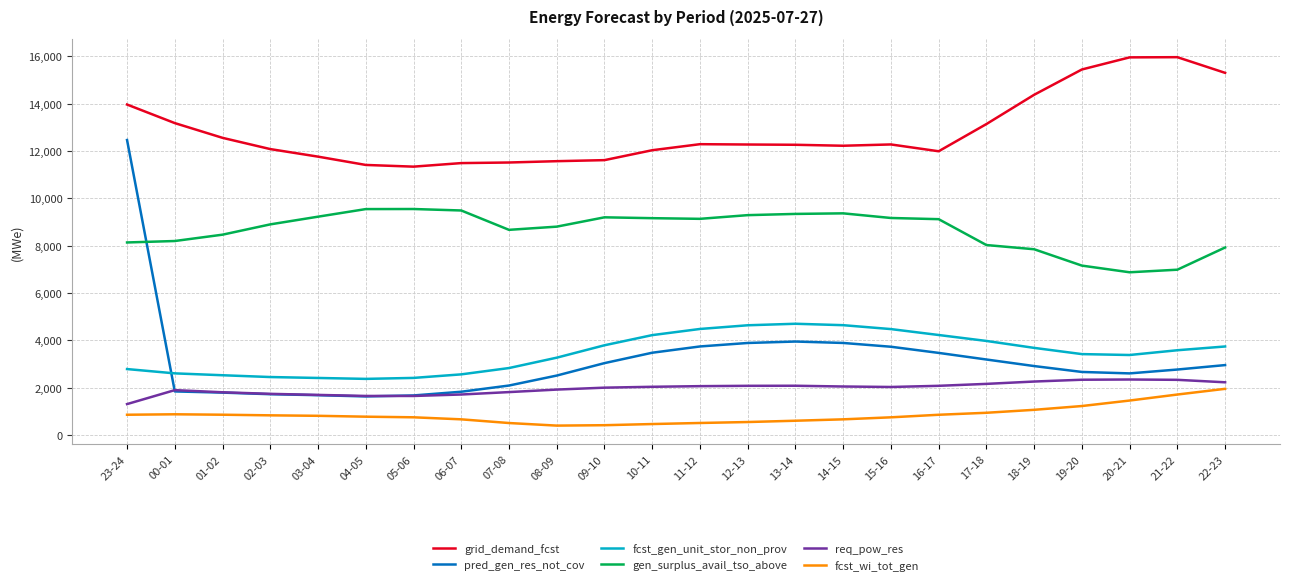

At which category is the sum across all series the highest?

23-24